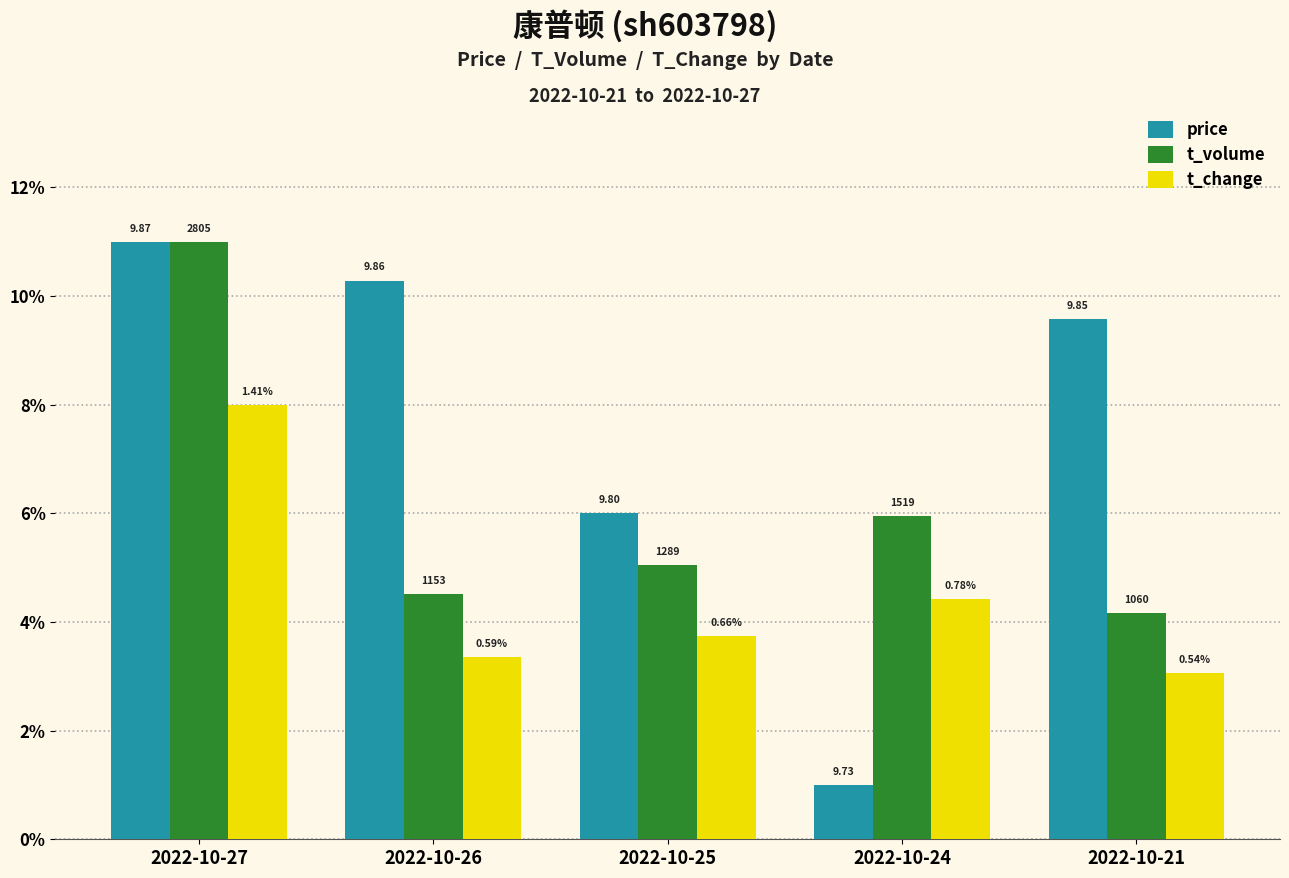

Which series has the widest spread of values?

price